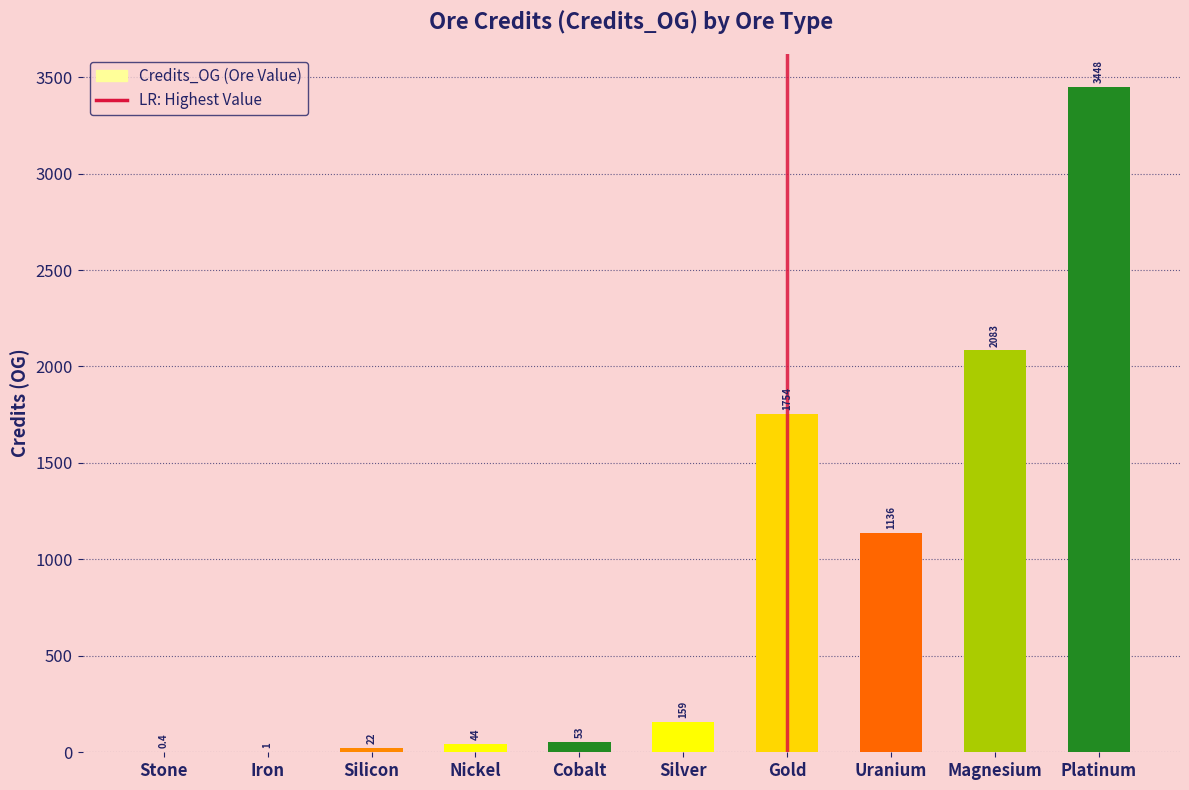

What is the approximate value at Cobalt?

53.0